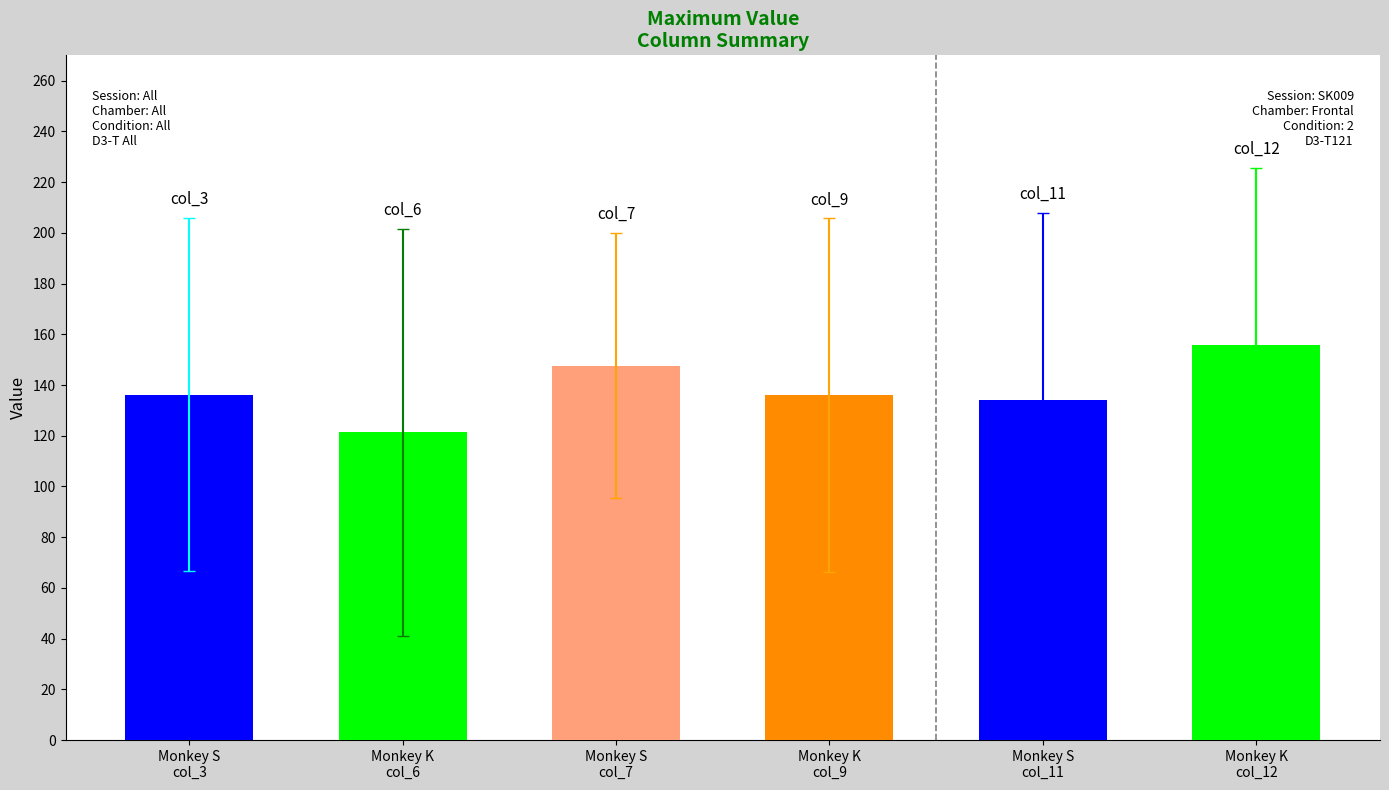

At 246, list the series in order from largest to smallest.

col_6, col_3, col_12, col_11, col_7, col_9